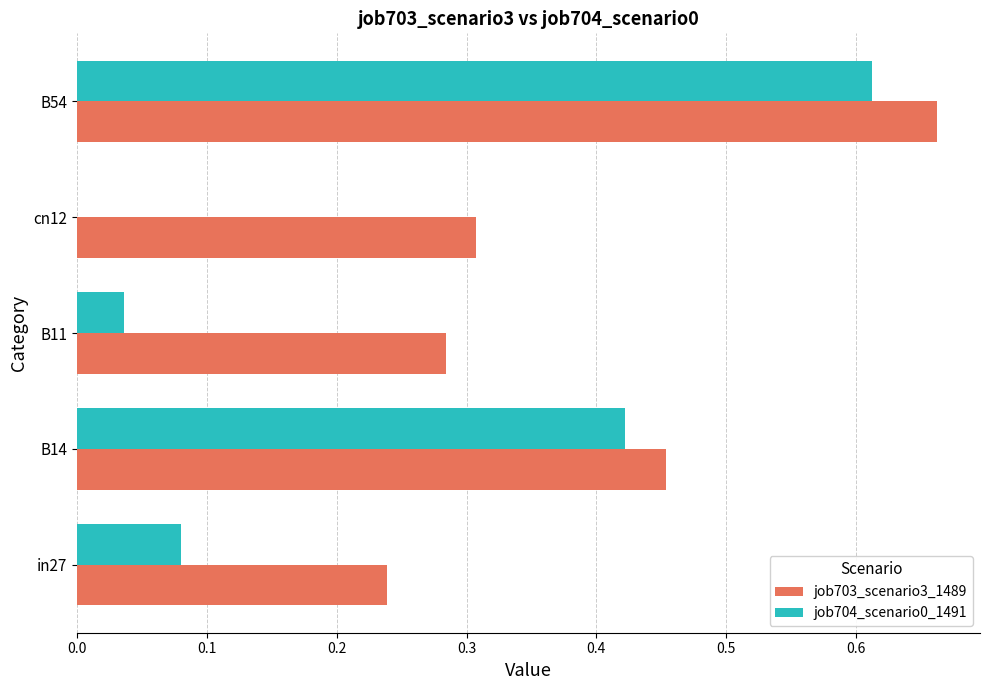

Is the value of job704_scenario0_1491 at B54 greater than the value of job703_scenario3_1489 at B54?

No